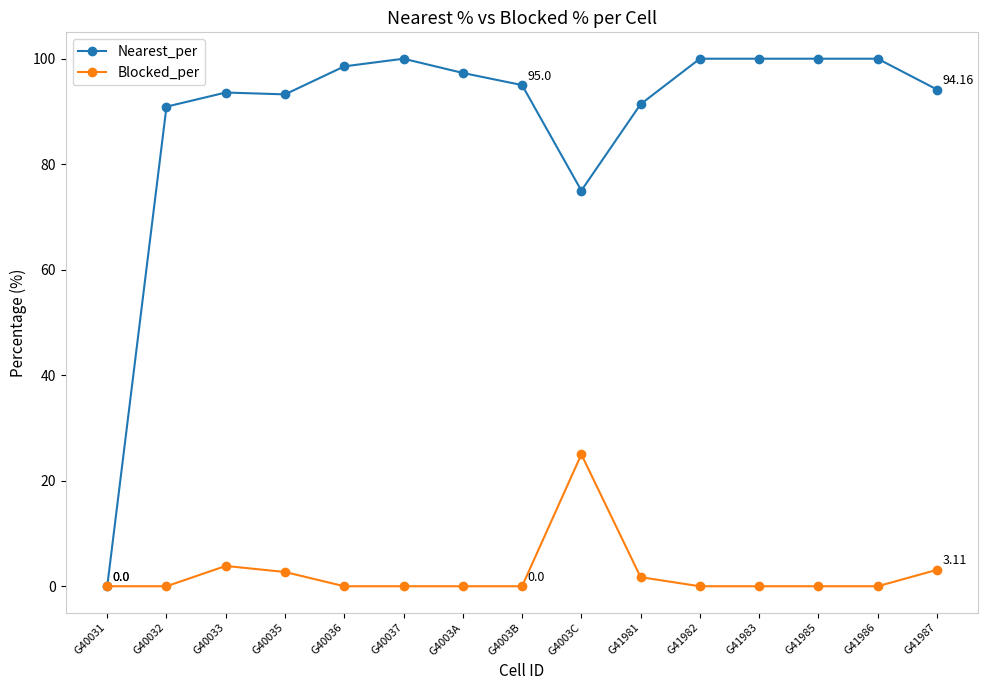

Which series has the largest total across all categories?

Nearest_per